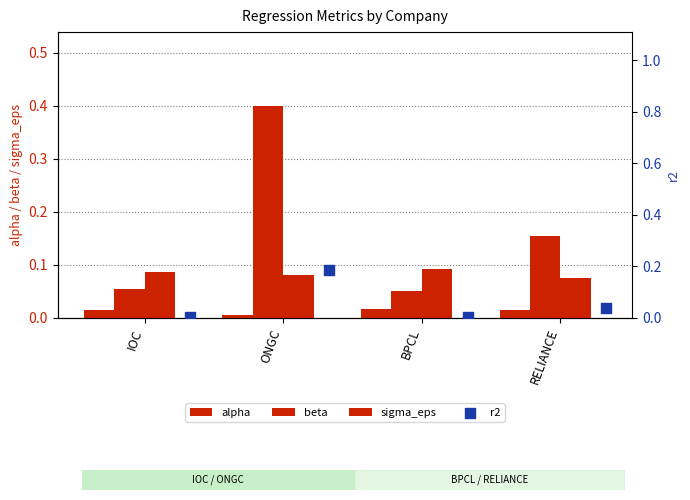

What are all the series names shown in the legend?

alpha, beta, sigma_eps, r2